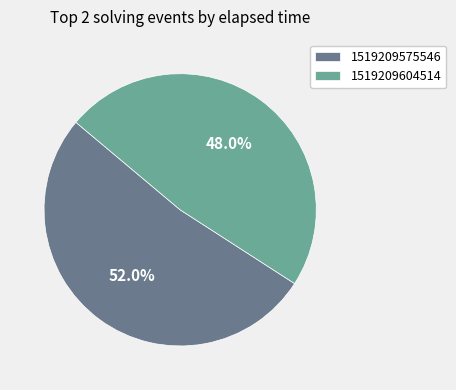

What is the ratio of the value at 1519209575546 to the value at 1519209604514?

1.1